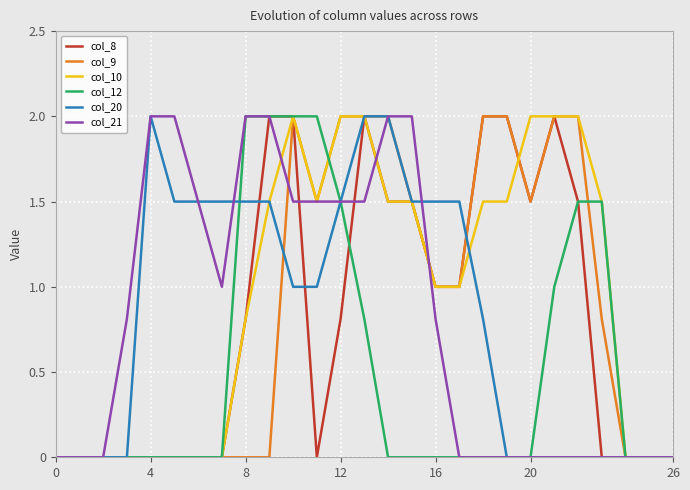

How many lines are shown in the chart?

6